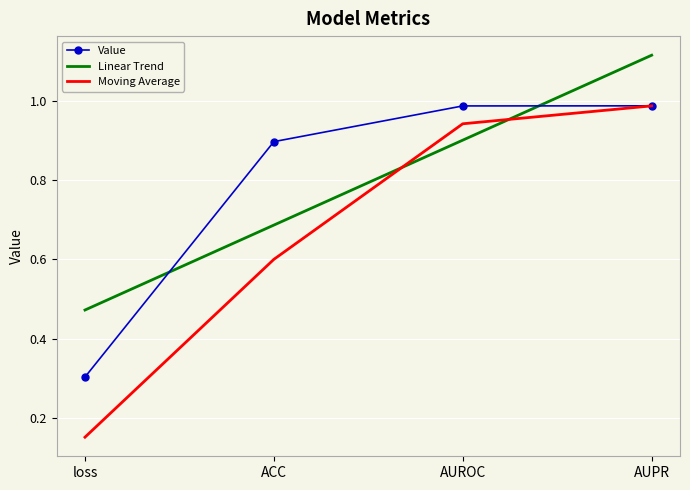

At which category is the sum across all series the highest?

AUPR